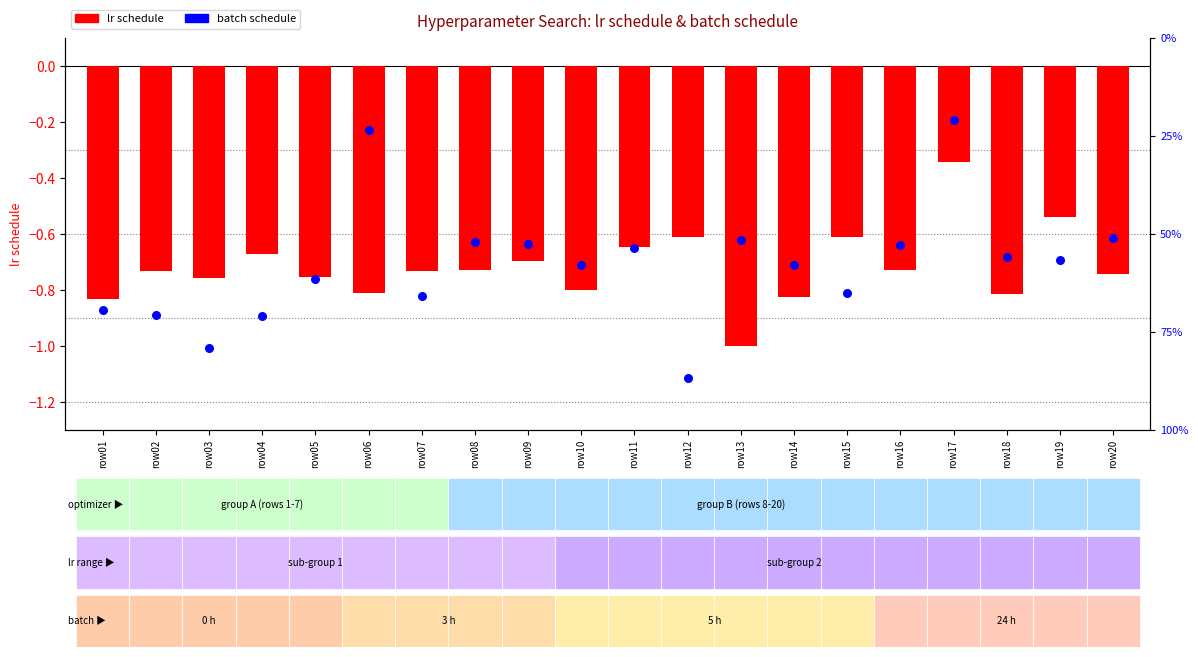

Which series has the largest total across all categories?

batch schedule